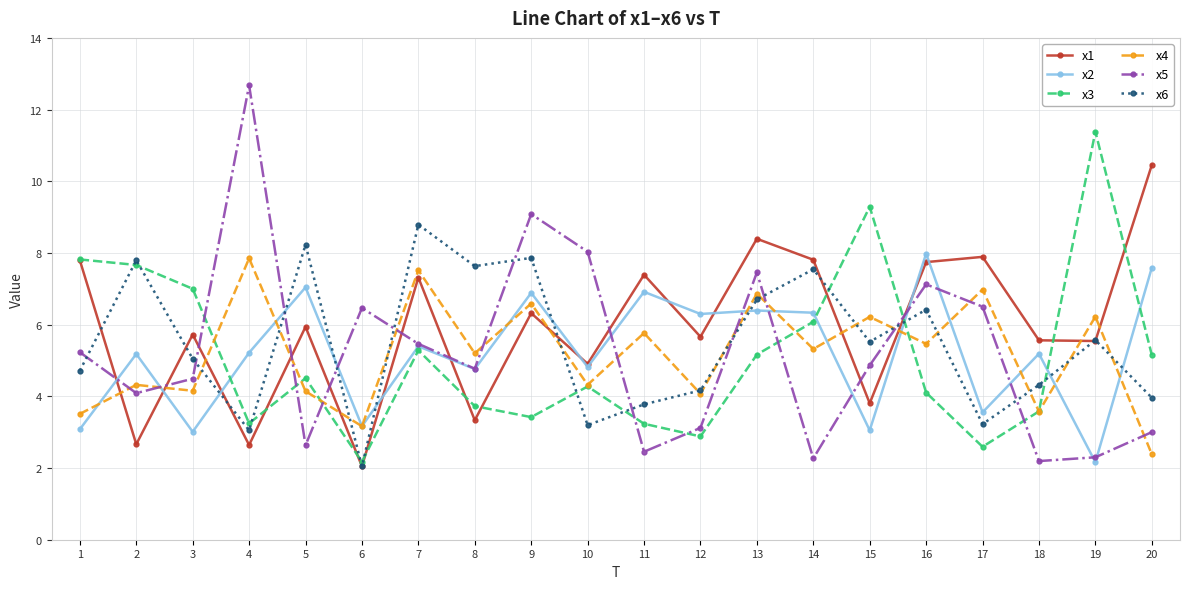

Where do x5 and x3 first cross each other?

3 and 4